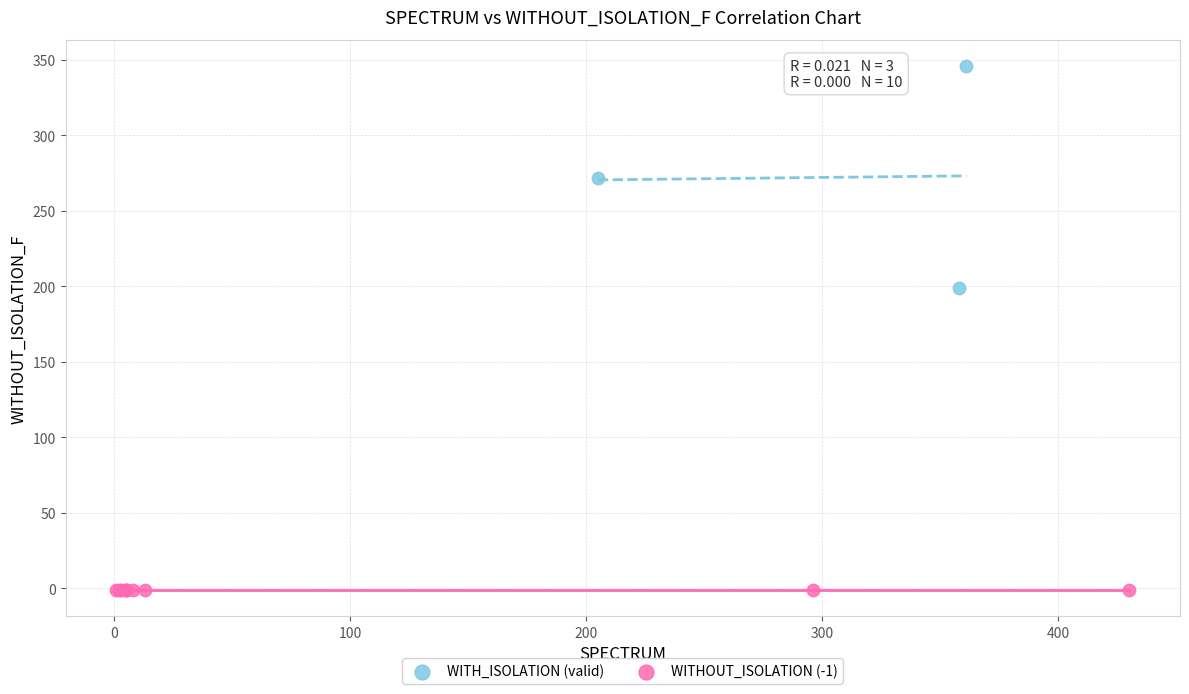

Which series reaches the minimum Y coordinate?

WITHOUT_ISOLATION (-1)